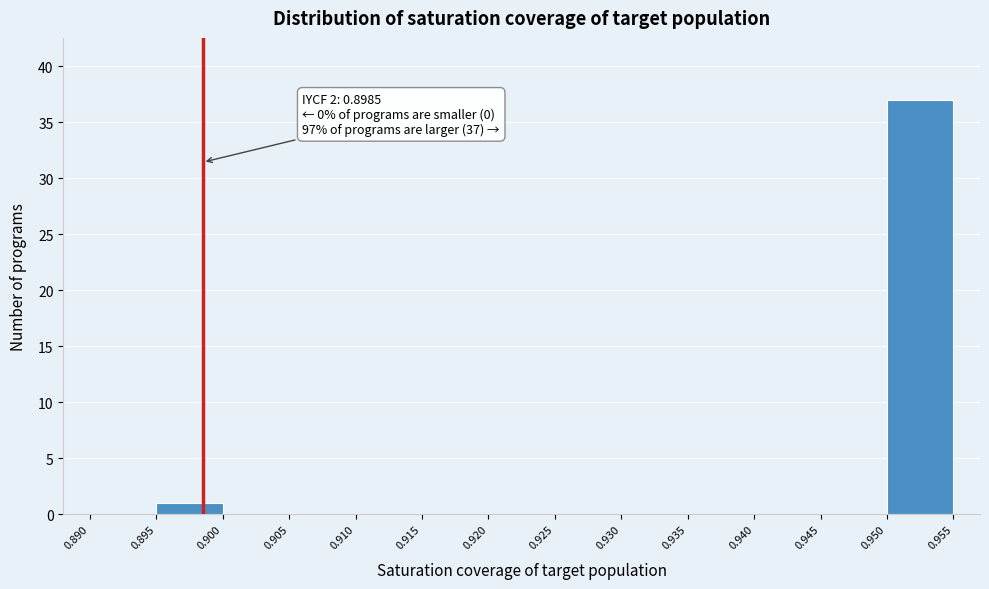

Which range on the x-axis has the tallest bar?

0.950 to 0.955